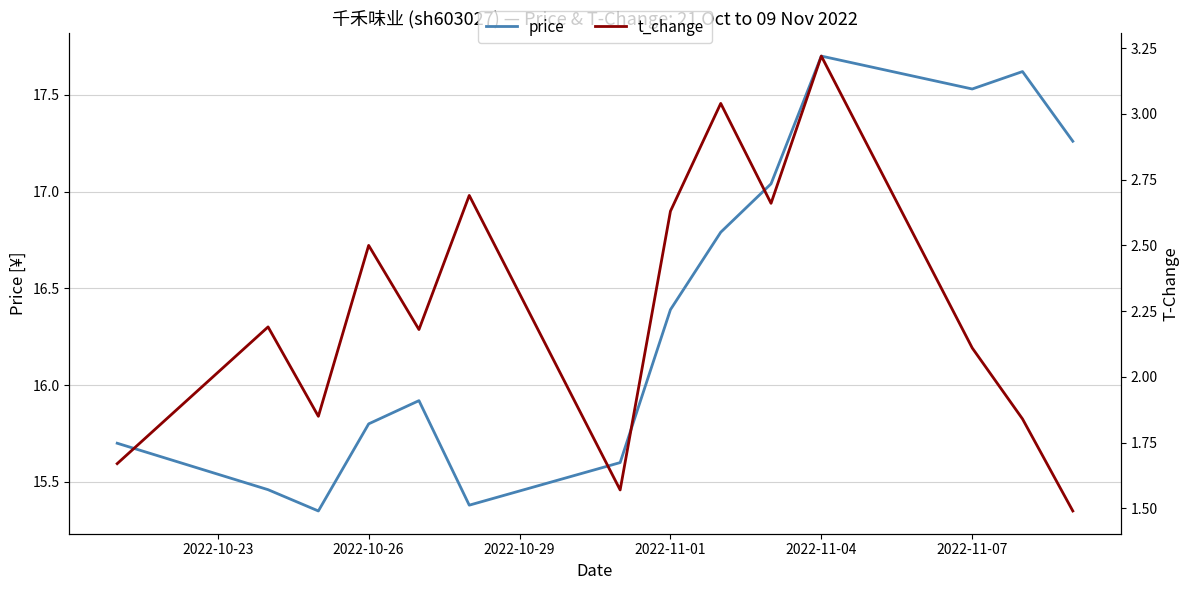

How many lines are shown in the chart?

2